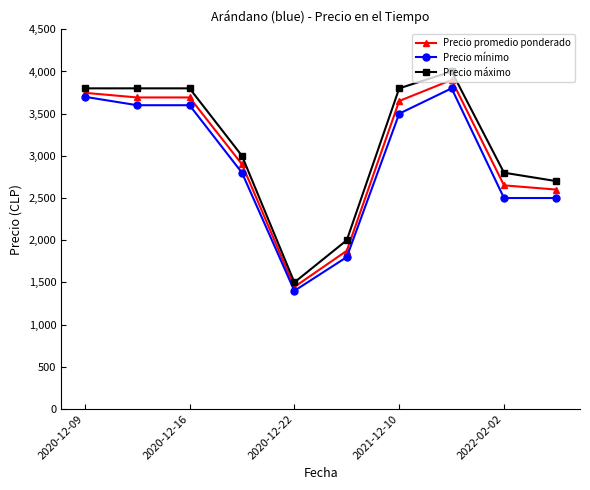

True or false: Precio mínimo and Precio máximo intersect in this chart.

False